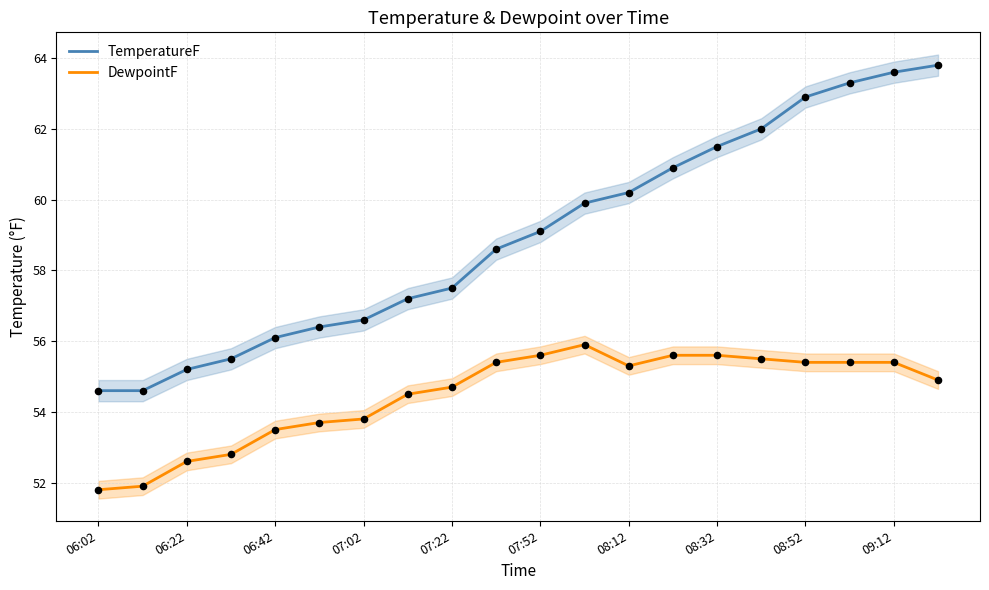

Which series has the widest spread of Y values?

TemperatureF